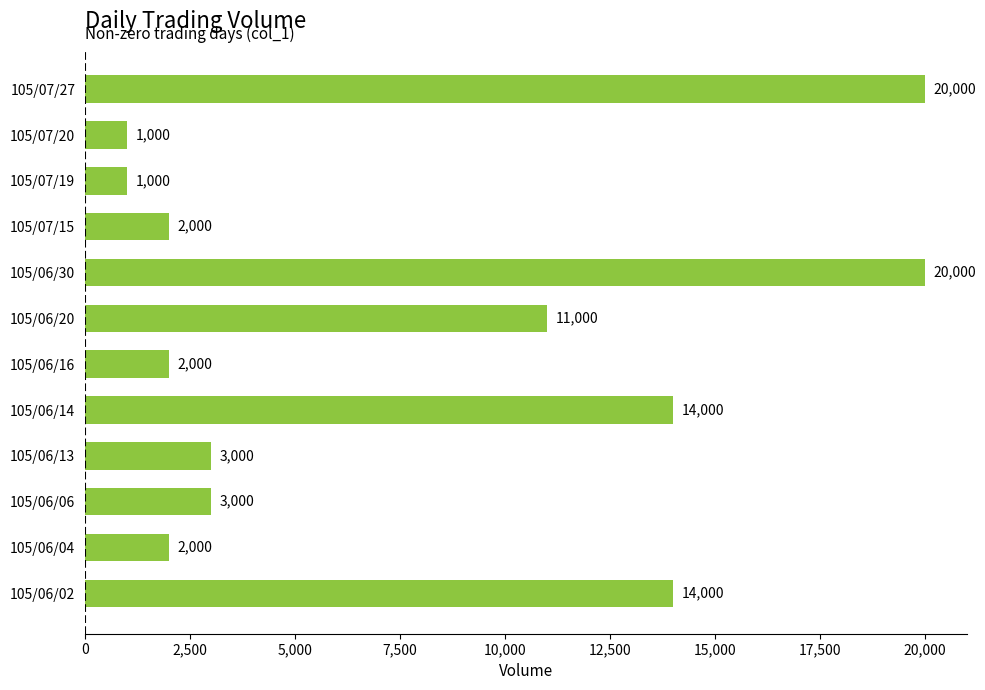

What is the smallest value displayed?

1000